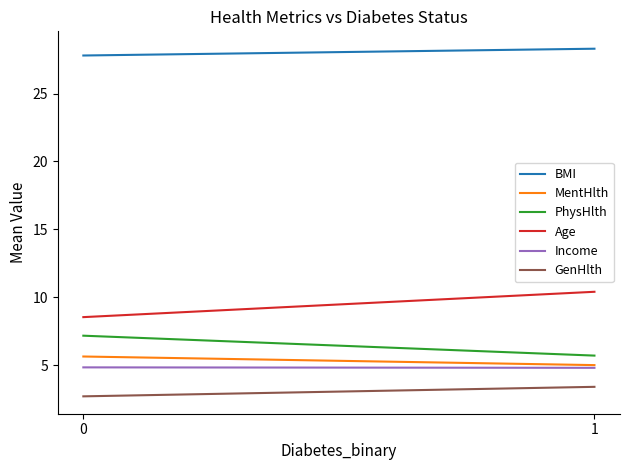

Is it true that Income equals 8.3 at 1?

False